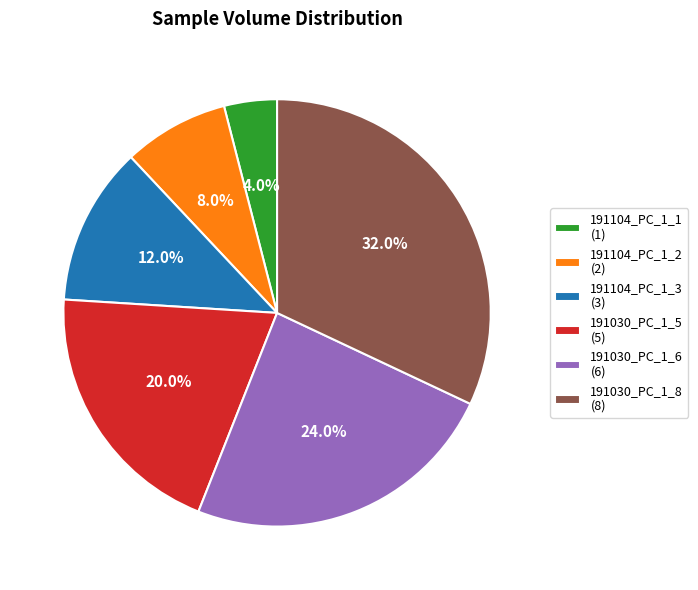

The 191104_PC_1_2 slice represents 1% of the pie. True or false?

False